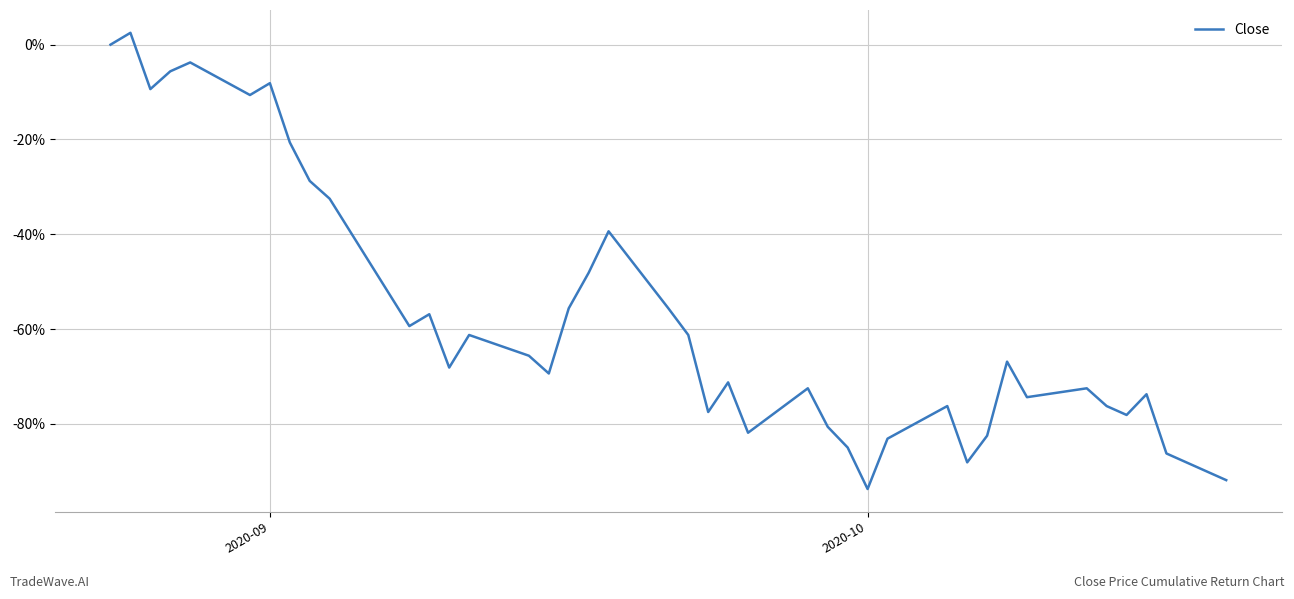

How many points are lower than both their immediate neighbors (excluding endpoints)?

11